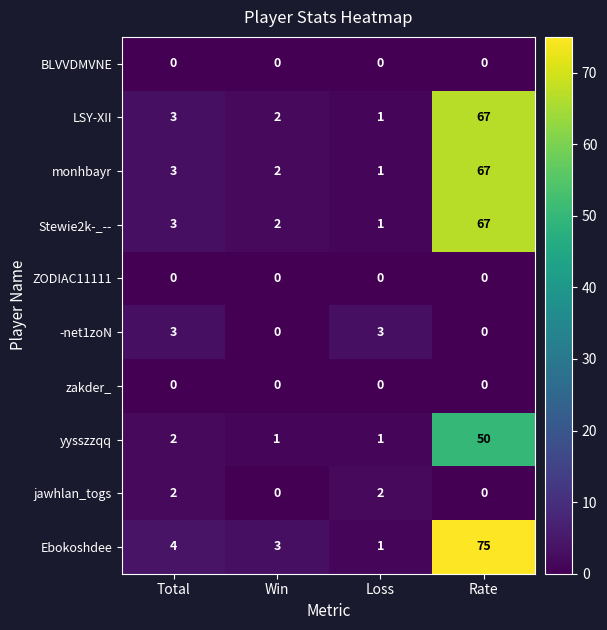

Which series has the largest range (max minus min)?

Ebokoshdee